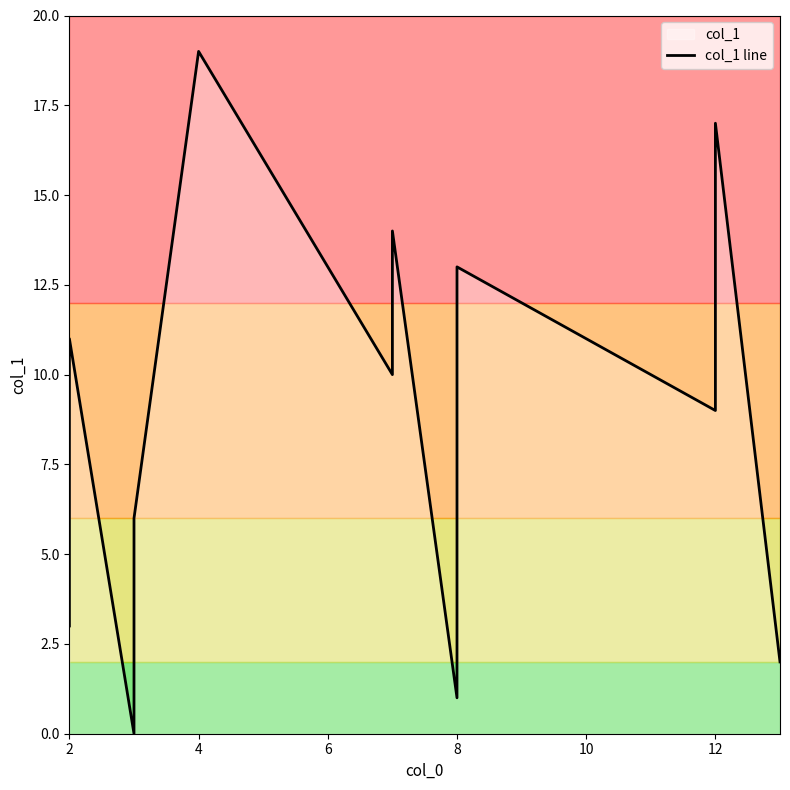

How many interior local peaks (higher than both neighbors) does the data have?

5